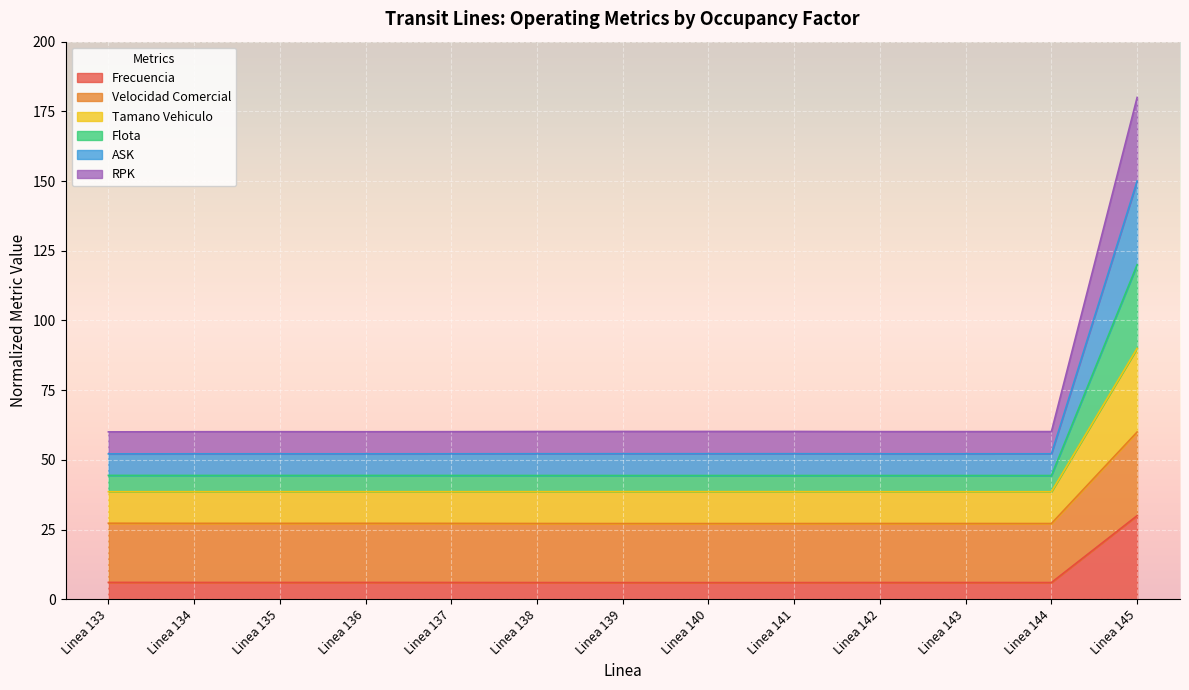

Is the value of Frecuencia at Linea 139 greater than the value of RPK at Linea 139?

No